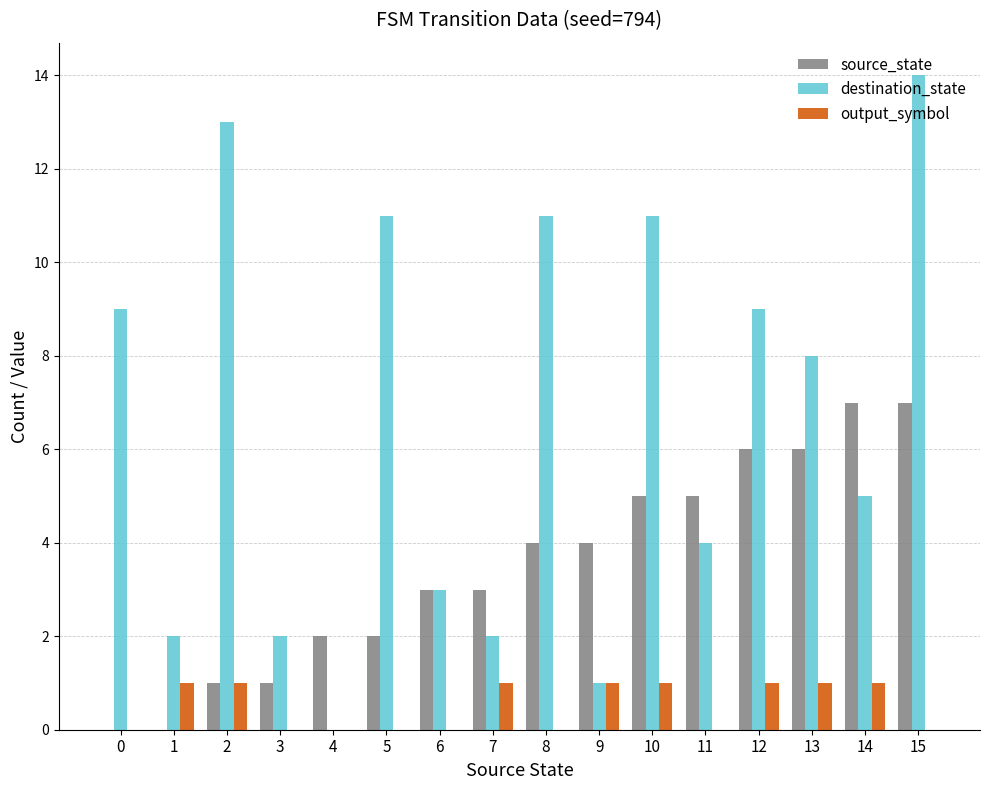

At which category is the sum across all series the highest?

15